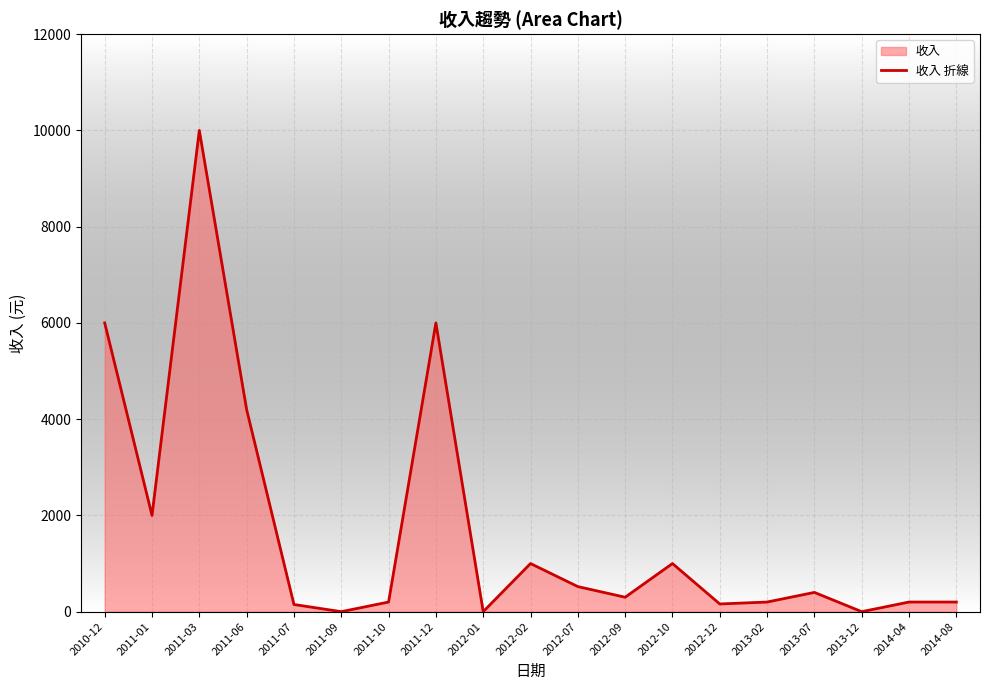

What is the value of the 2nd point from the left?

2000